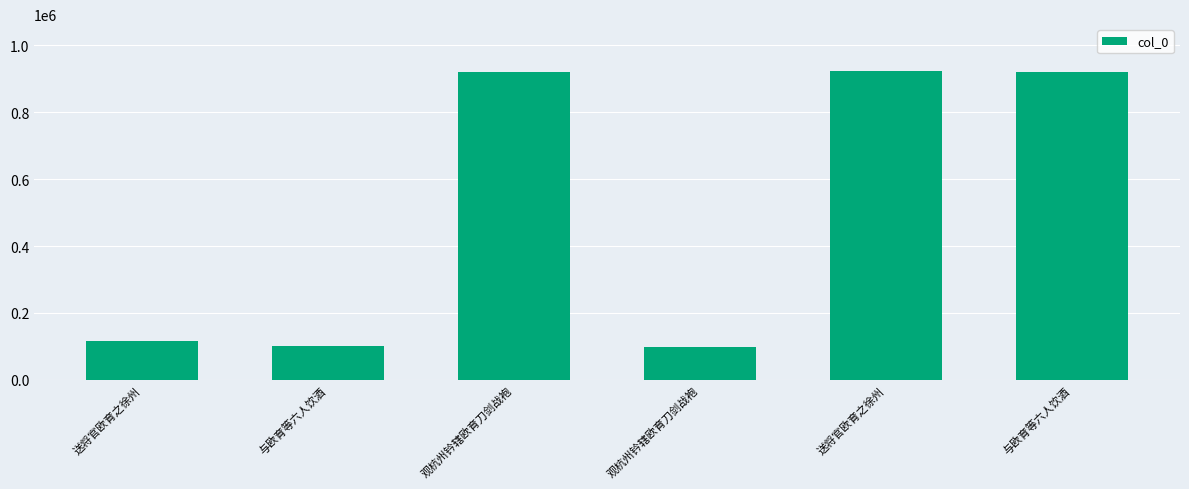

What is the label of the 3rd bar from the right?

观杭州钤辖欧育刀剑战袍